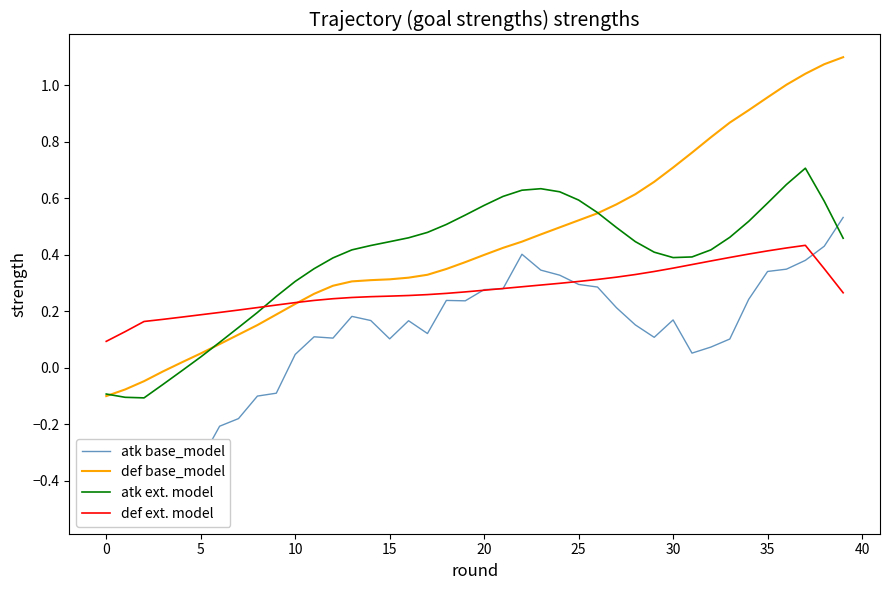

How many data points does each series have?

40